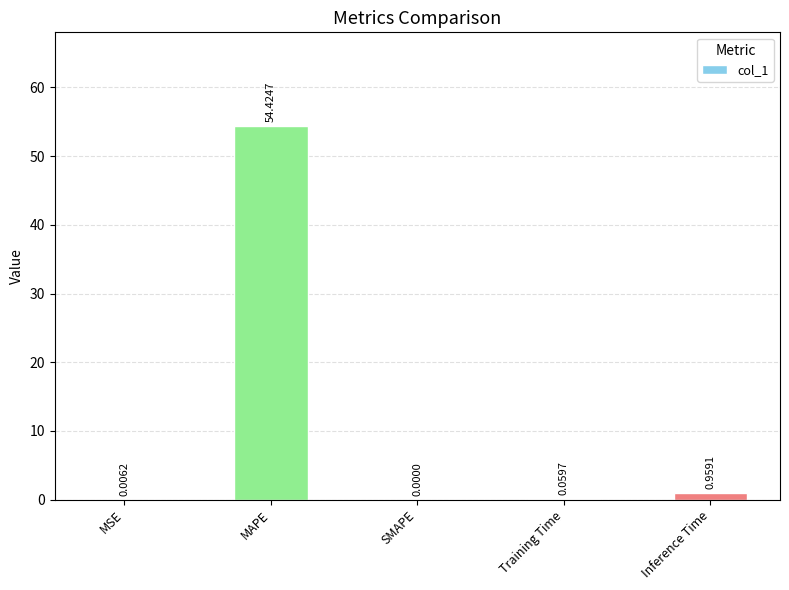

What is the difference between the values at MAPE and MSE?

54.4